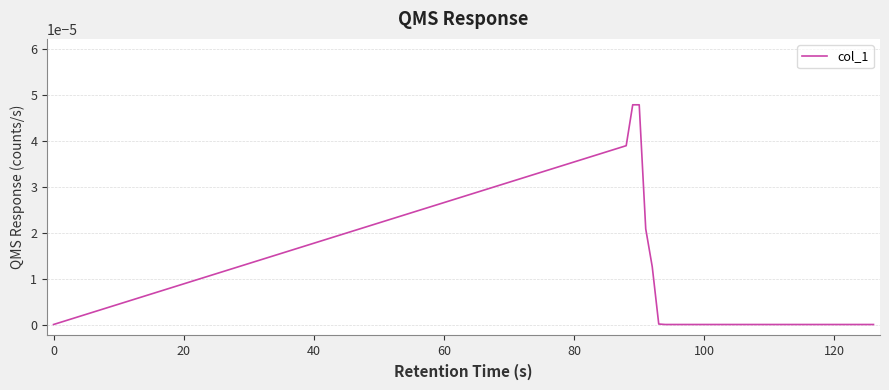

How many lines are shown in the chart?

1